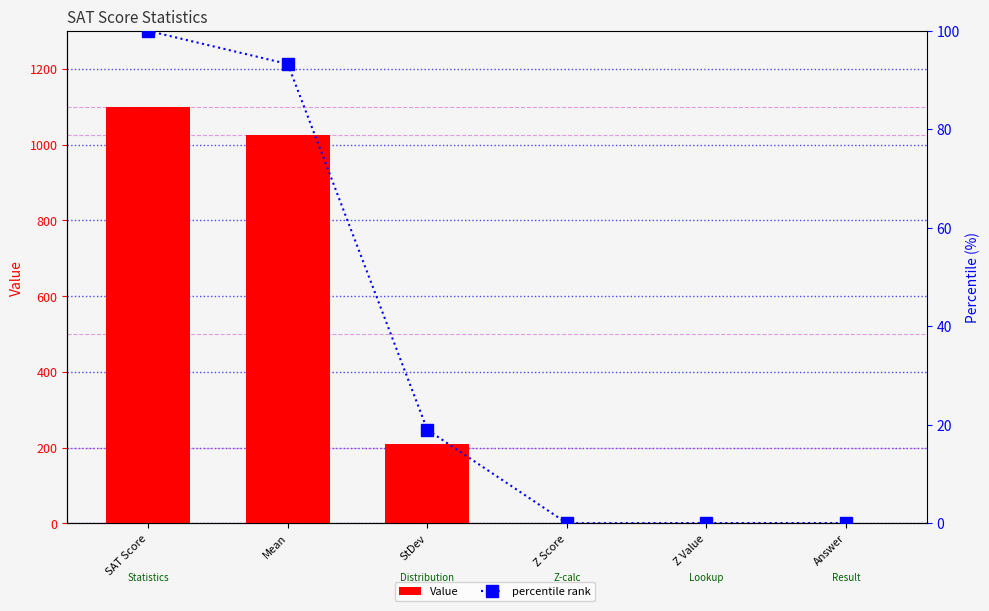

At SAT Score, list the series in order from smallest to largest.

percentile rank, Value